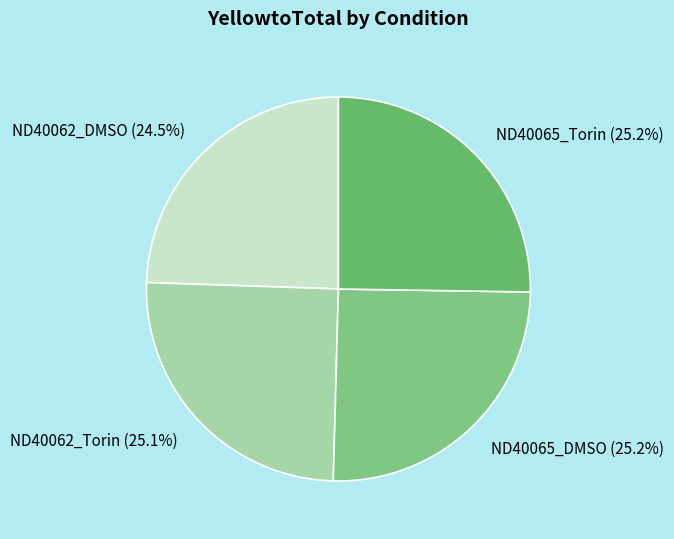

Is there a majority slice in this chart?

No